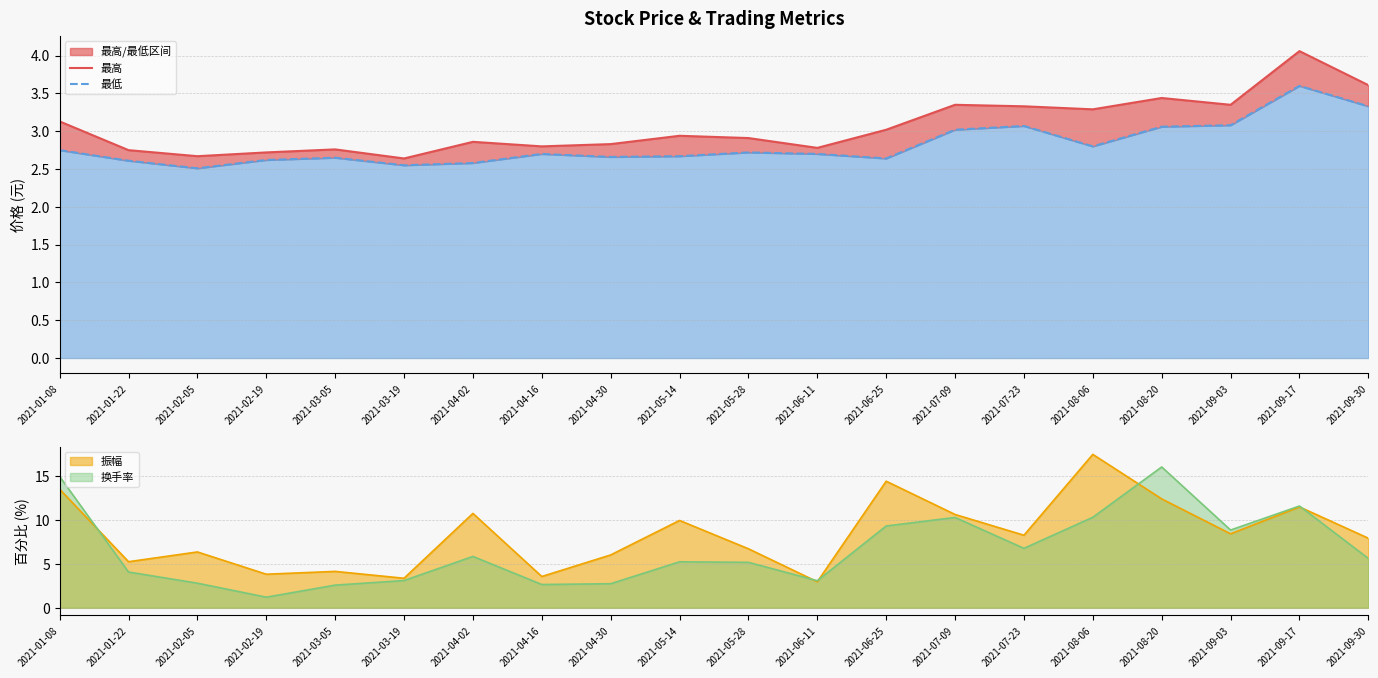

At how many categories does at least one series exceed 3?

9